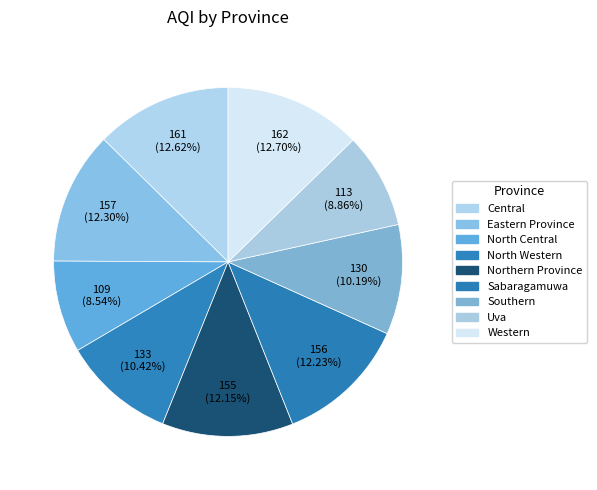

How many slices are in this pie chart?

9